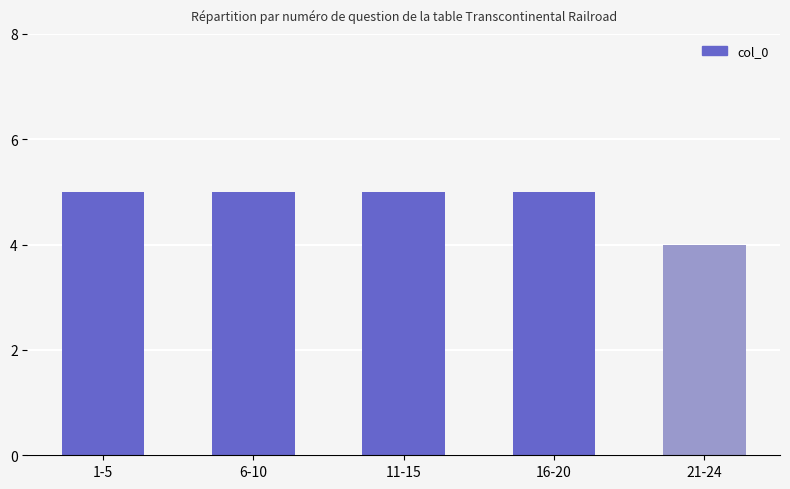

What is the smallest value displayed?

4